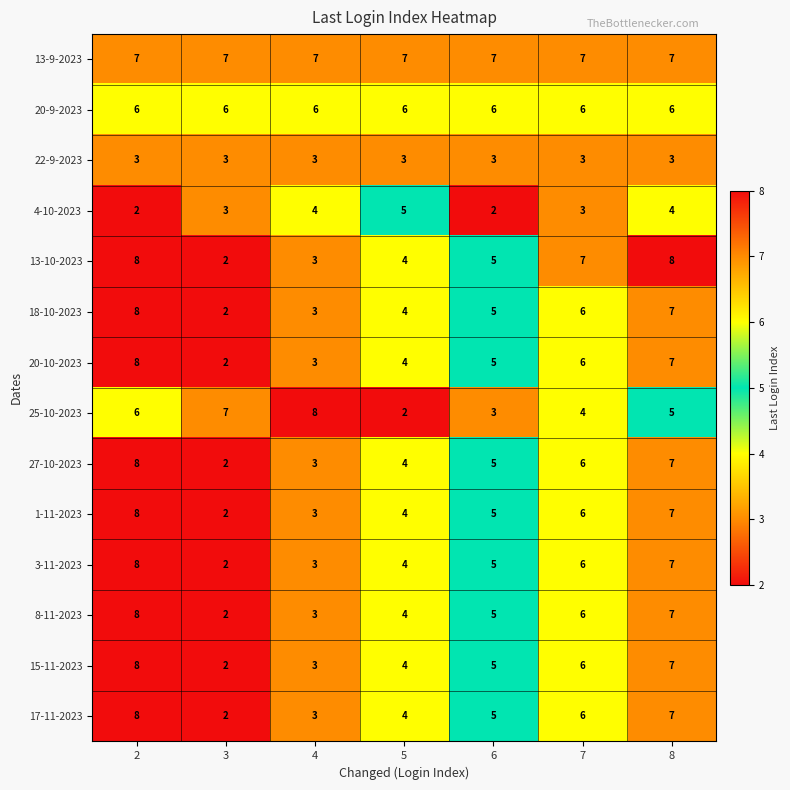

What is the total value across all series at 7?

78